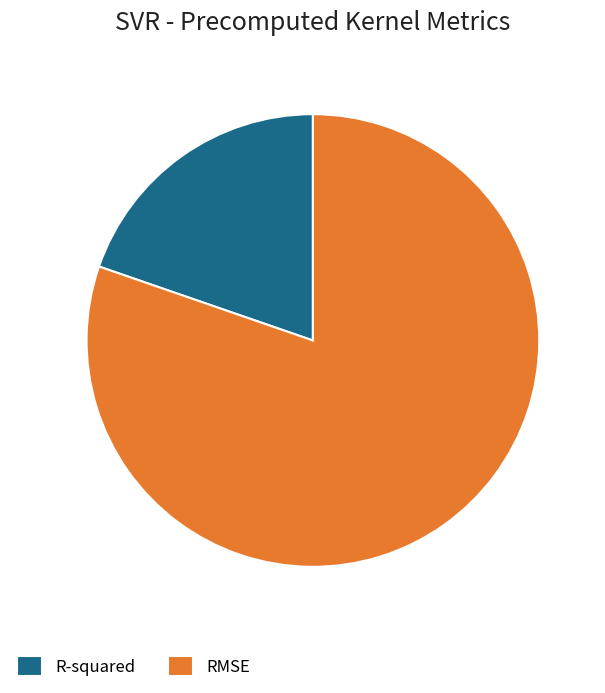

Do RMSE and R-squared together represent more than half of the pie?

Yes